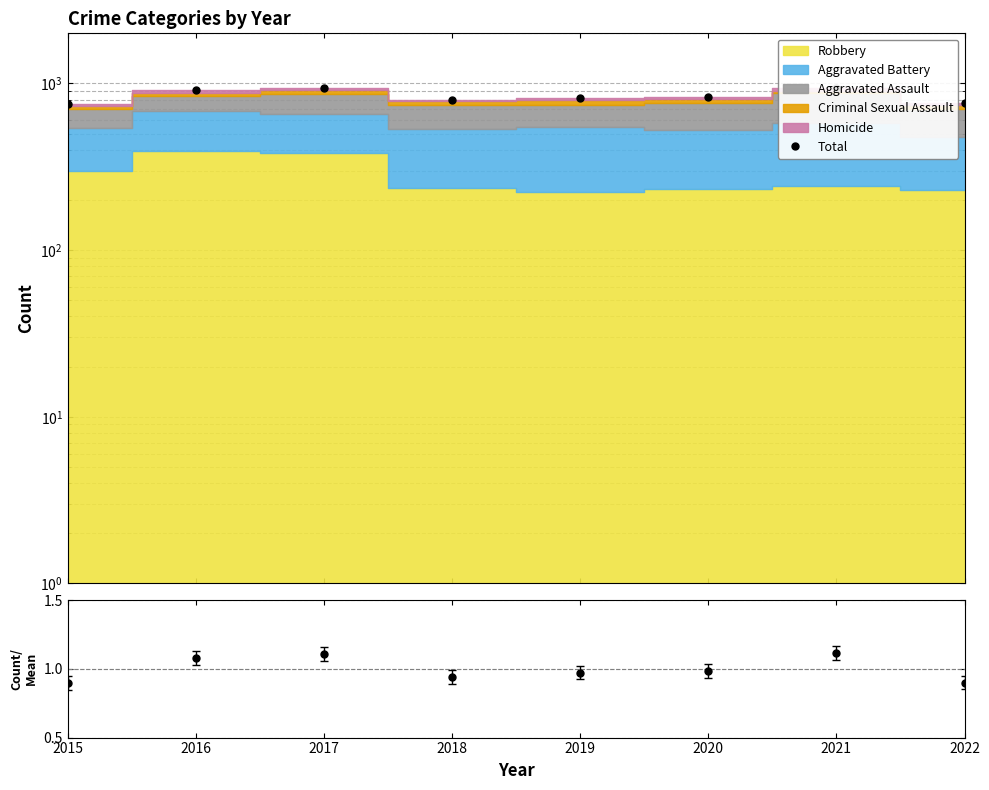

What is the value of the Count/Mean point at the 5th from the left?

1.0